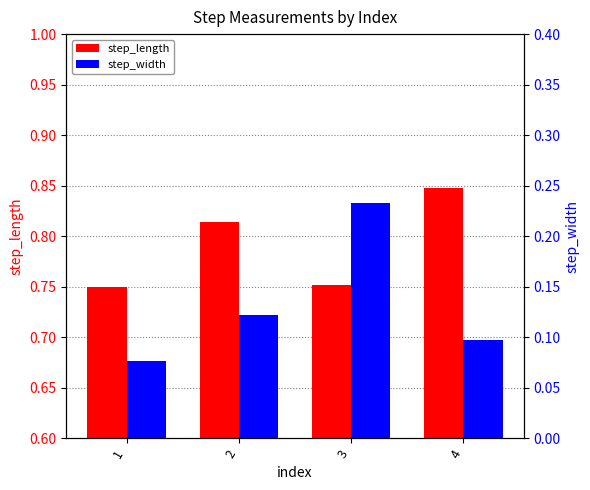

What is the value of the step_width bar at the 1st from the left?

0.1